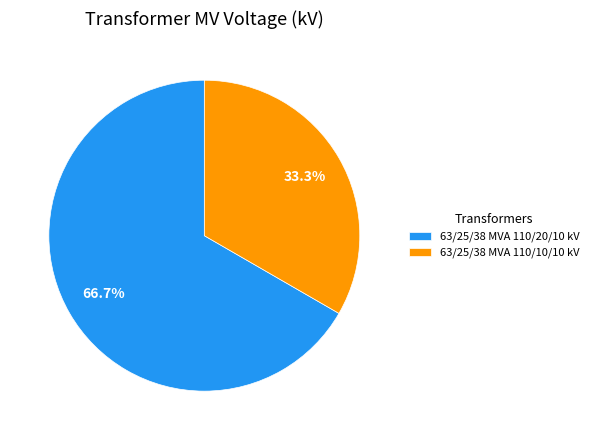

What is the ratio of the value at 63/25/38 MVA 110/20/10 kV to the value at 63/25/38 MVA 110/10/10 kV?

2.0